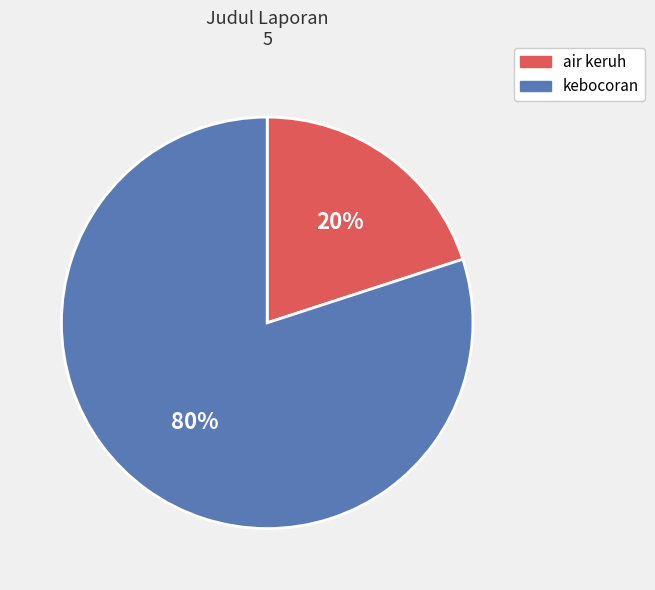

The kebocoran slice represents 89% of the pie. True or false?

False